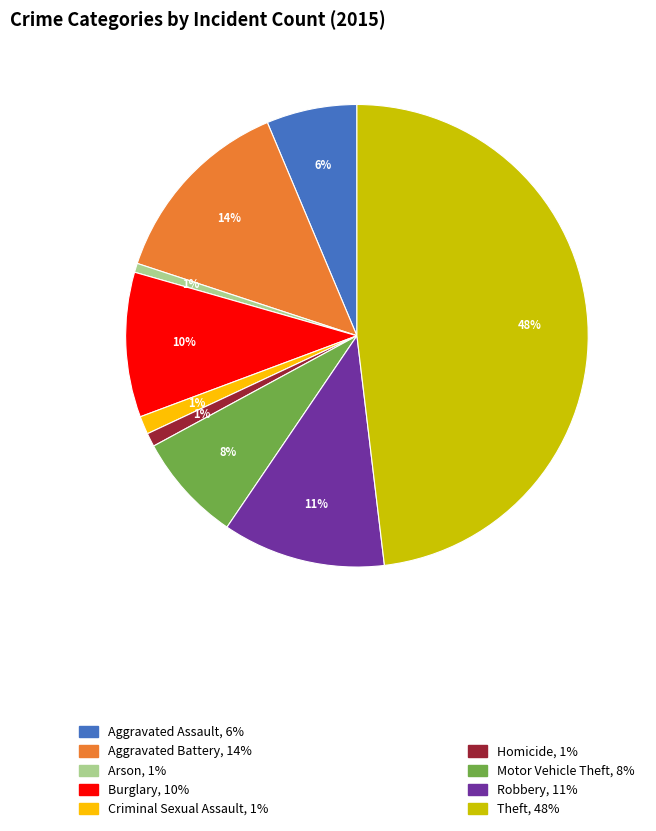

How many segments does this pie chart have?

9